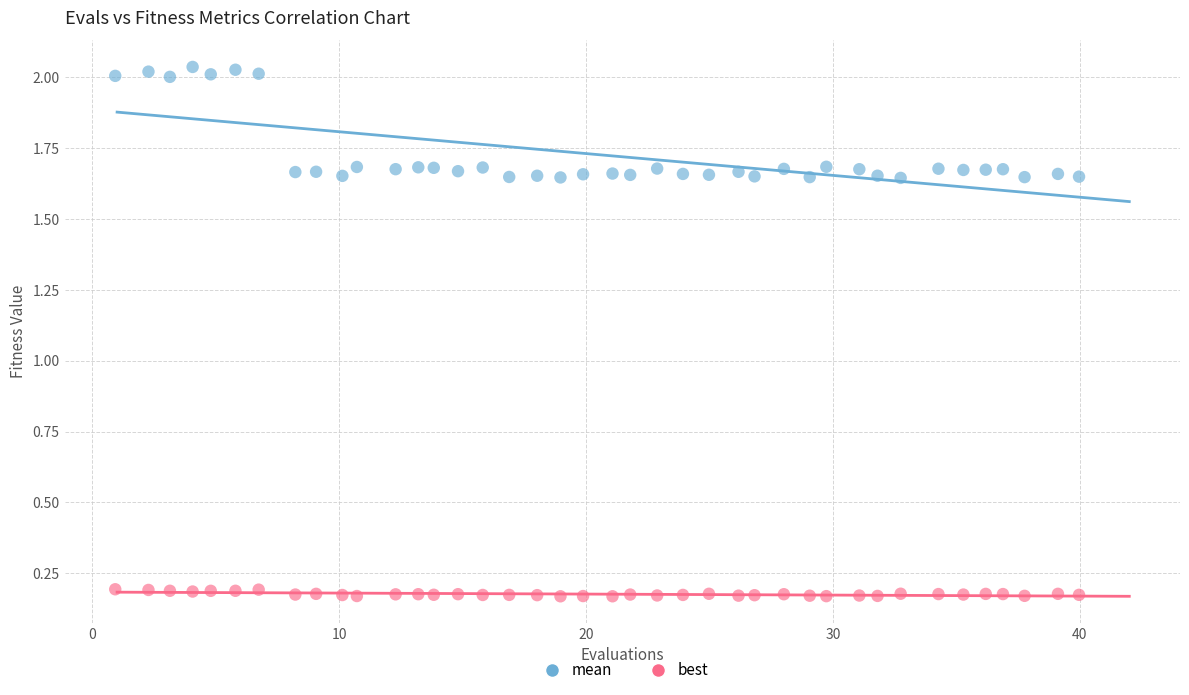

What is the X range (max minus min) for the scatter plot?

39.0